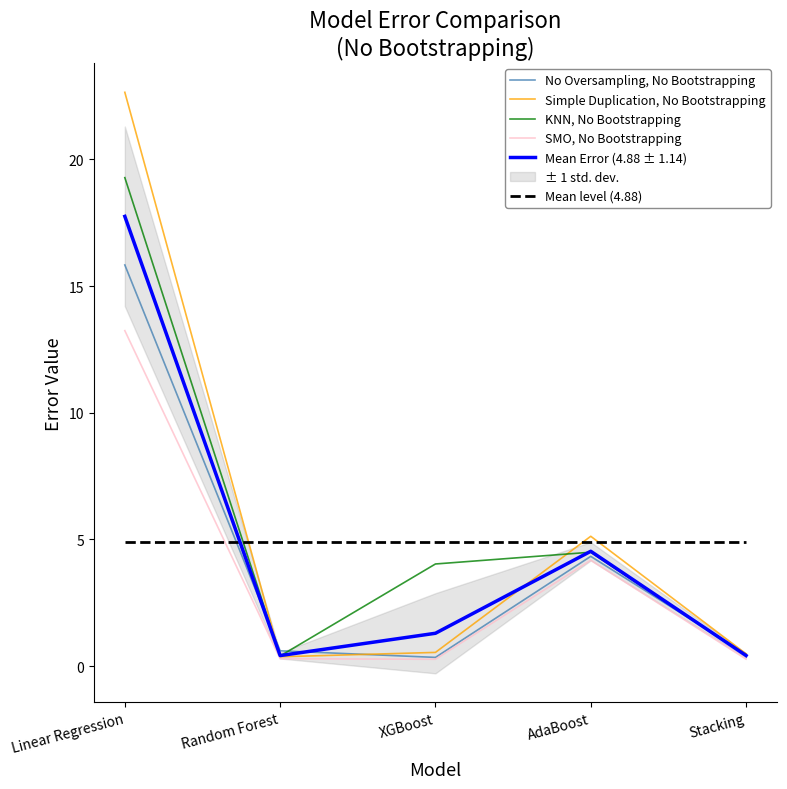

In Simple Duplication, No Bootstrapping, how many points are lower than both neighbors (excluding endpoints)?

1